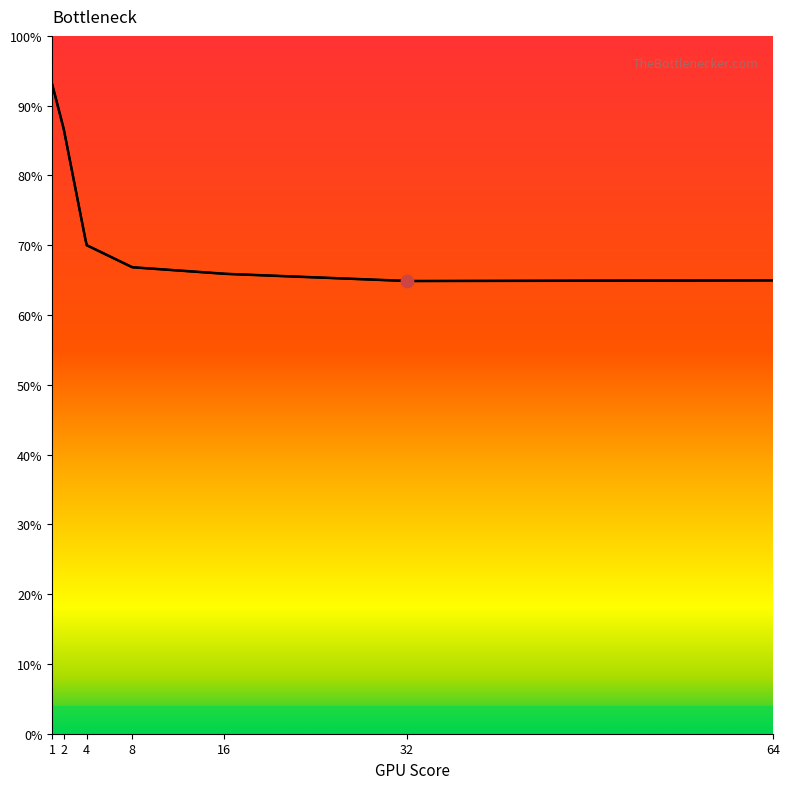

Which has a higher value, 64 or 16?

16